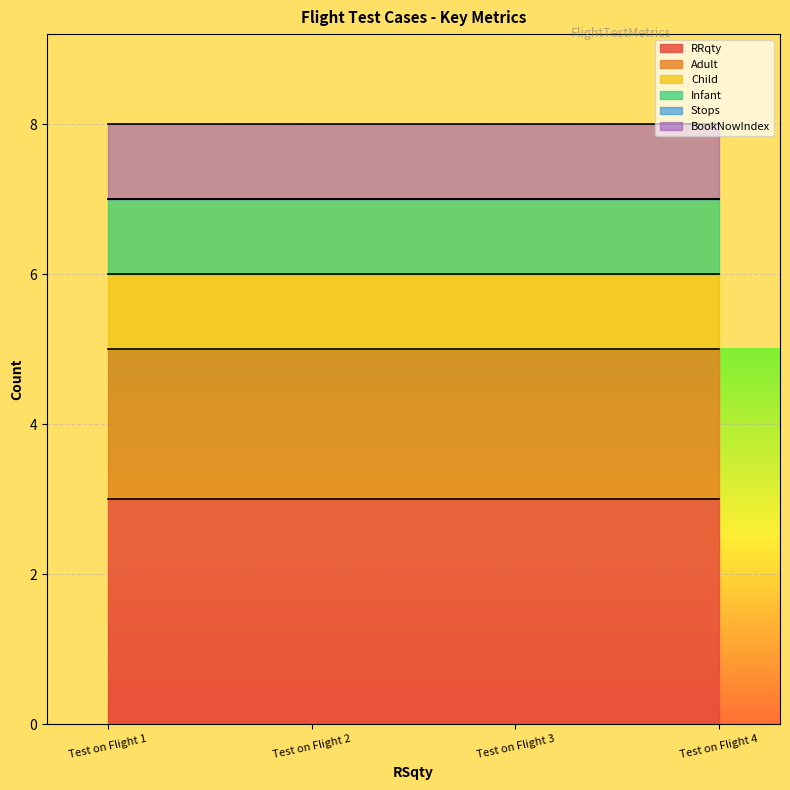

At which category does the chart reach its peak across all series?

Test on Flight 1